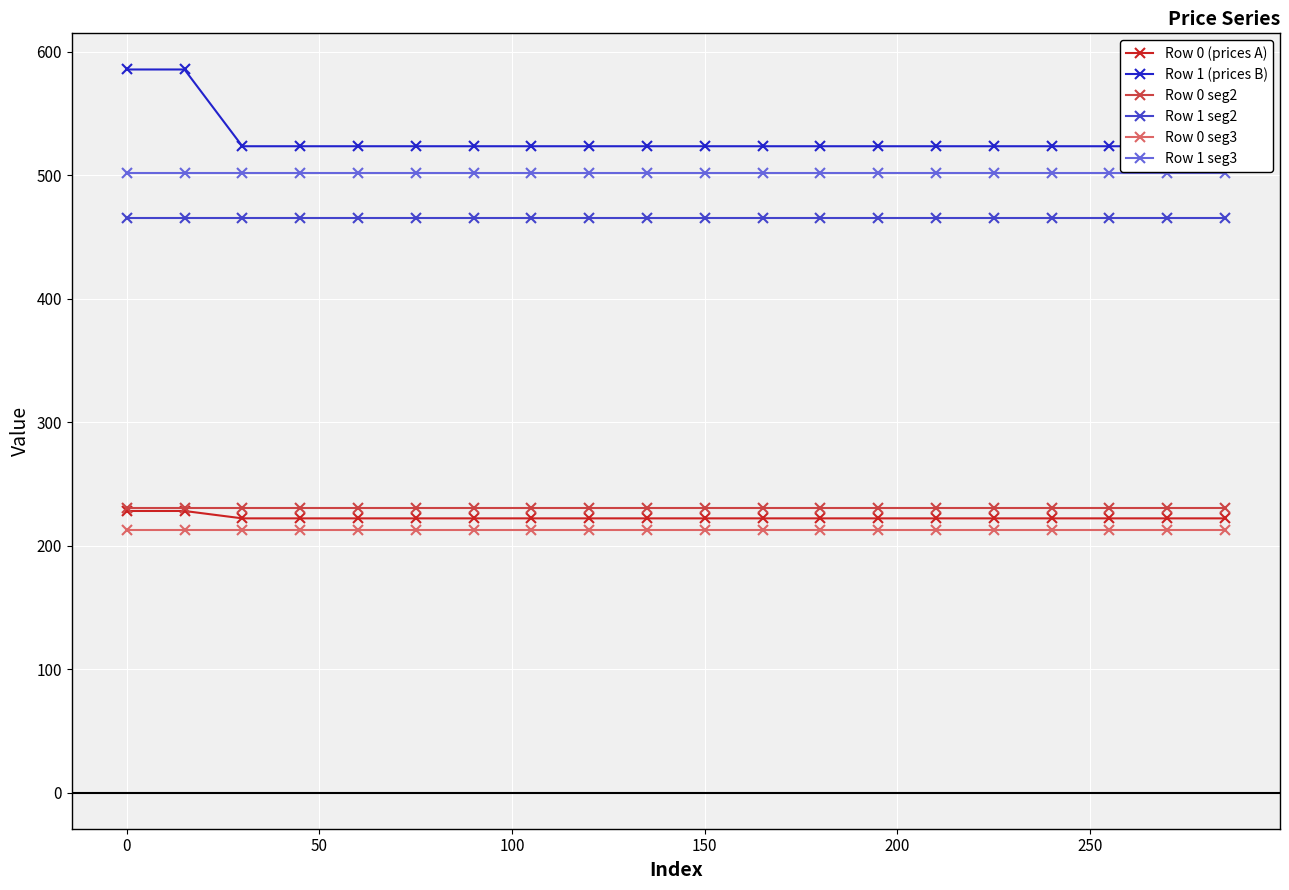

Rank the series by their maximum value, from lowest to highest.

Row 0 seg3, Row 0 (prices A), Row 0 seg2, Row 1 seg2, Row 1 seg3, Row 1 (prices B)